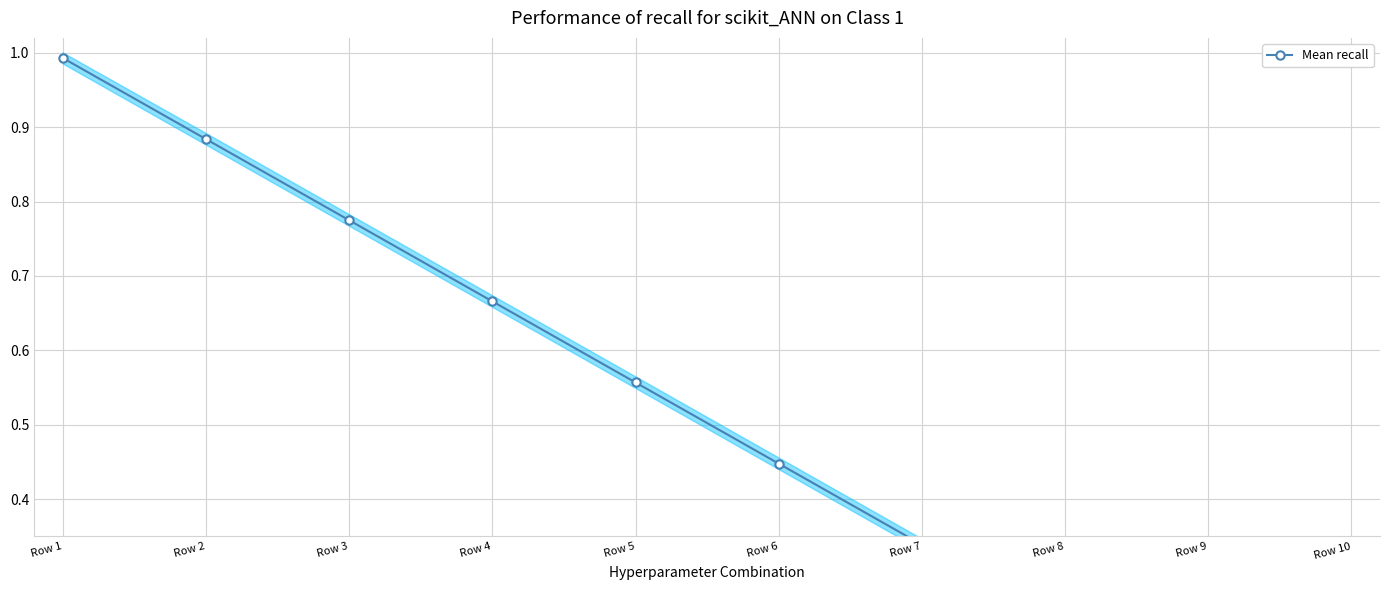

What is the maximum value shown in the chart?

1.0